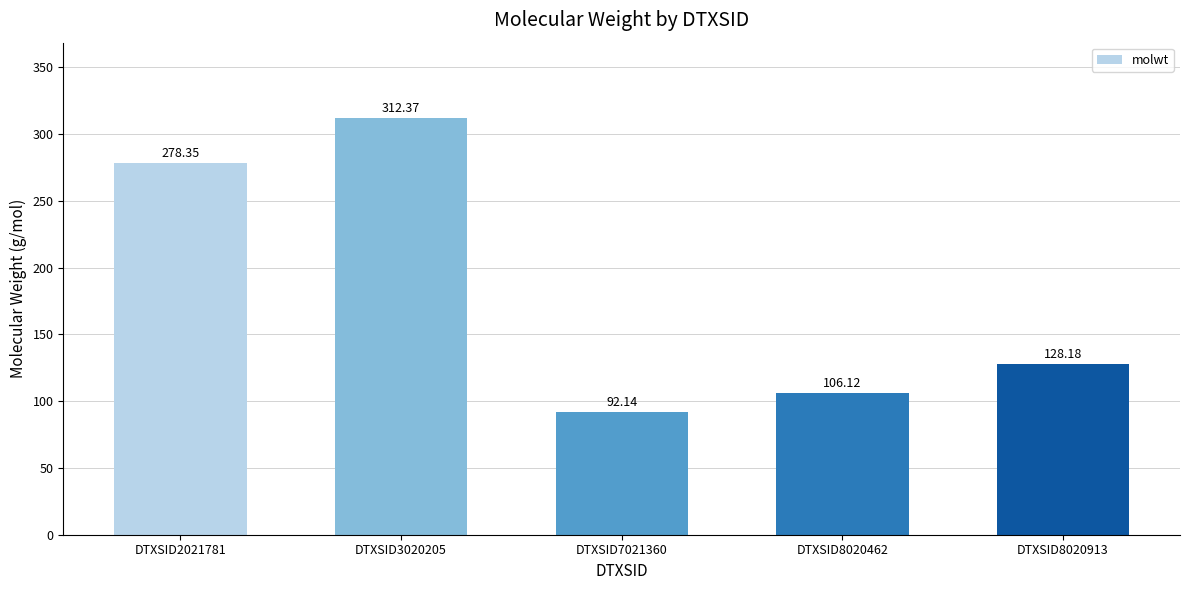

Between DTXSID8020462 and DTXSID2021781, which is larger?

DTXSID2021781